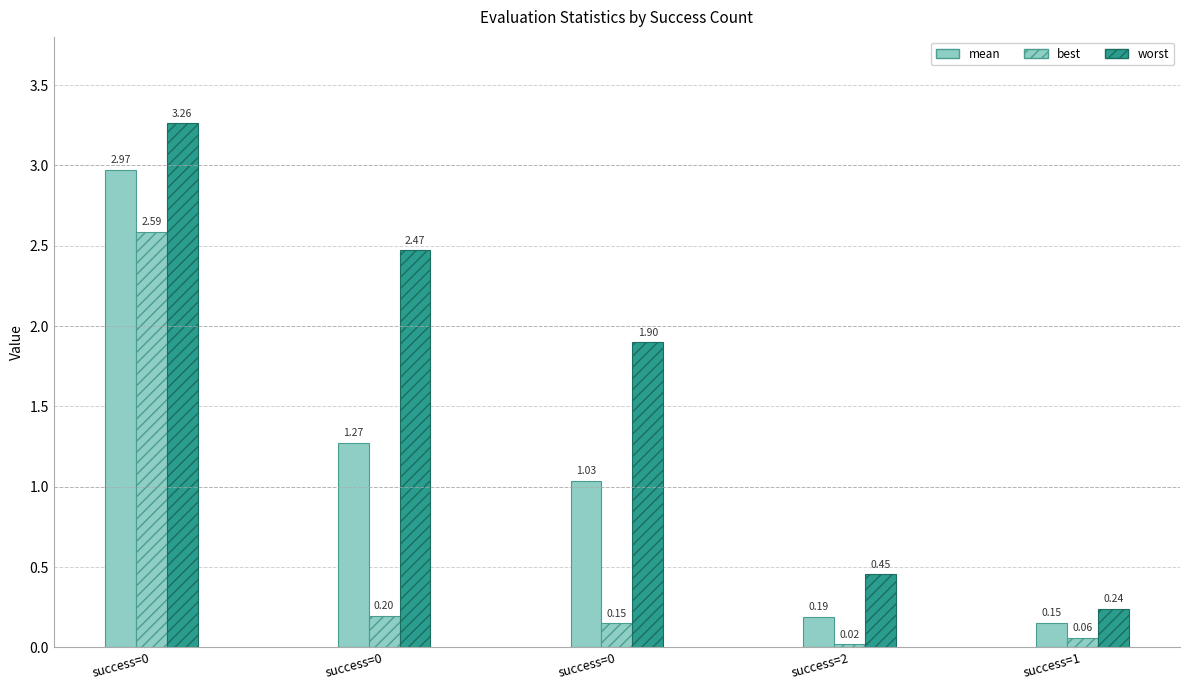

At which label does mean reach its minimum?

success=1